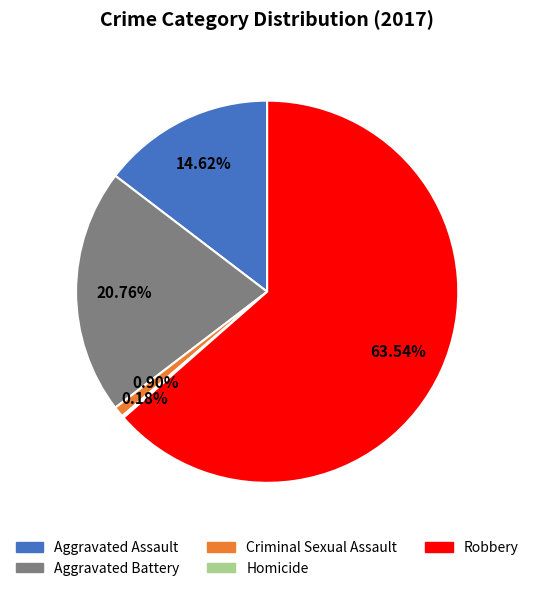

Does any single category account for the majority?

Yes